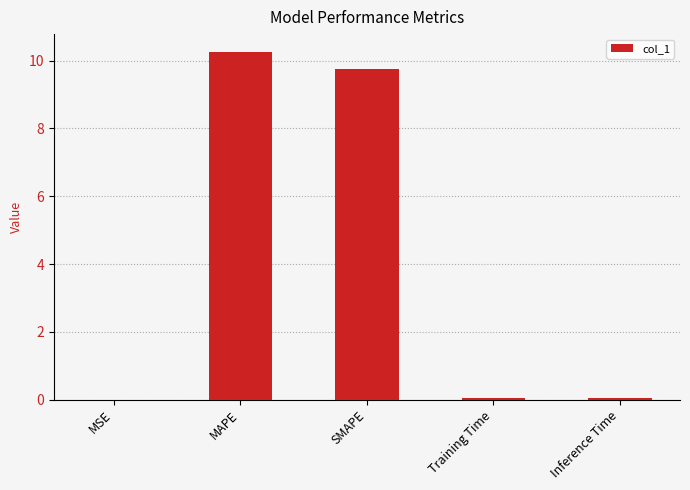

Which has a higher value, Training Time or SMAPE?

SMAPE